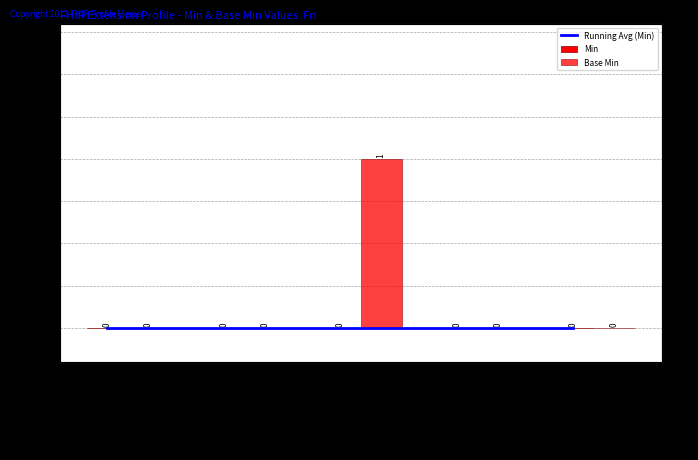

What position from the right is Extension.id?

4